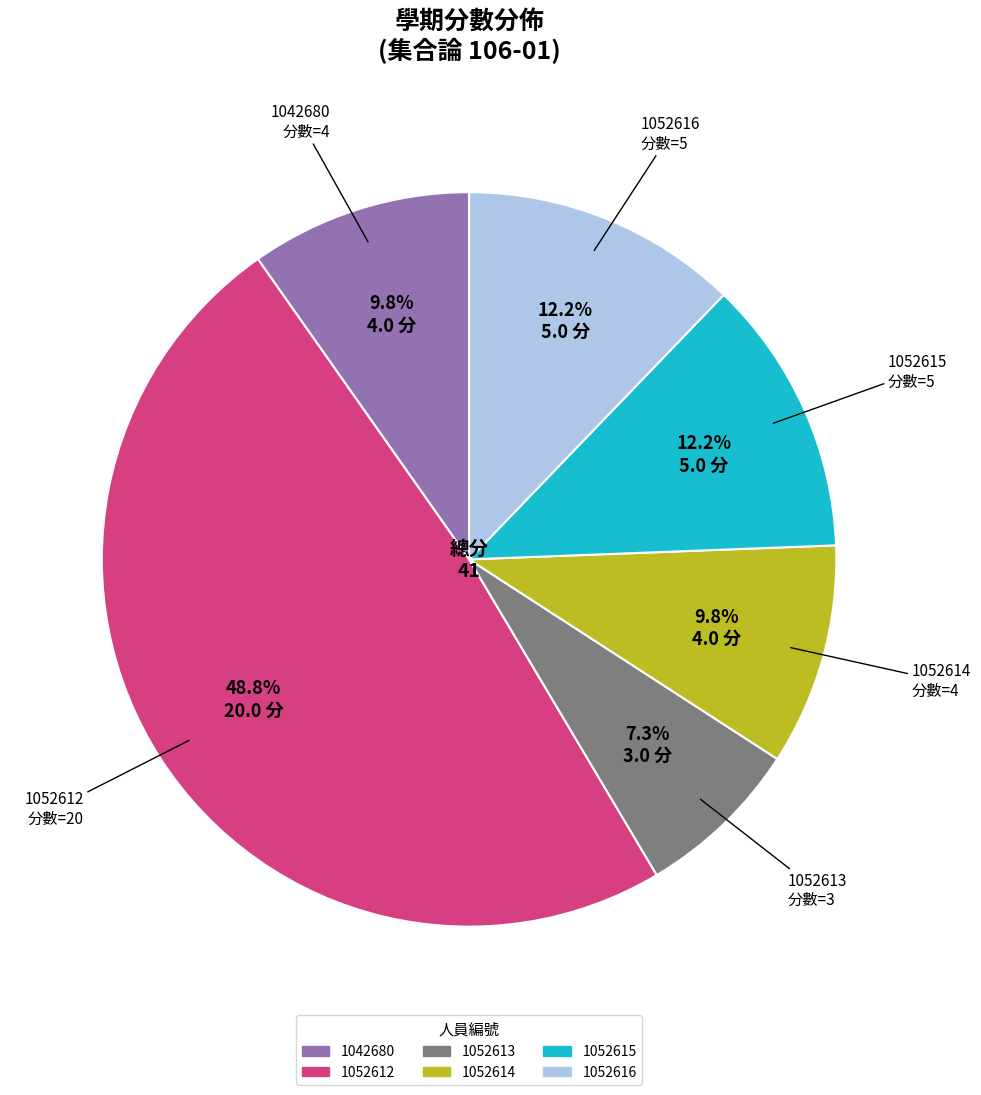

Is there any slice that represents more than half of the pie?

No